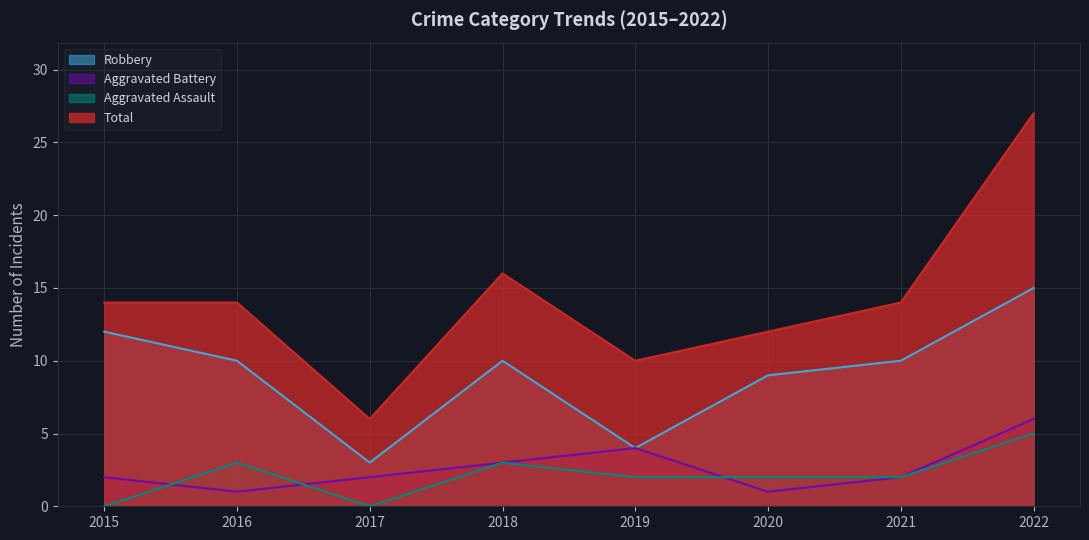

How many data points in Aggravated Assault are less than 2?

2